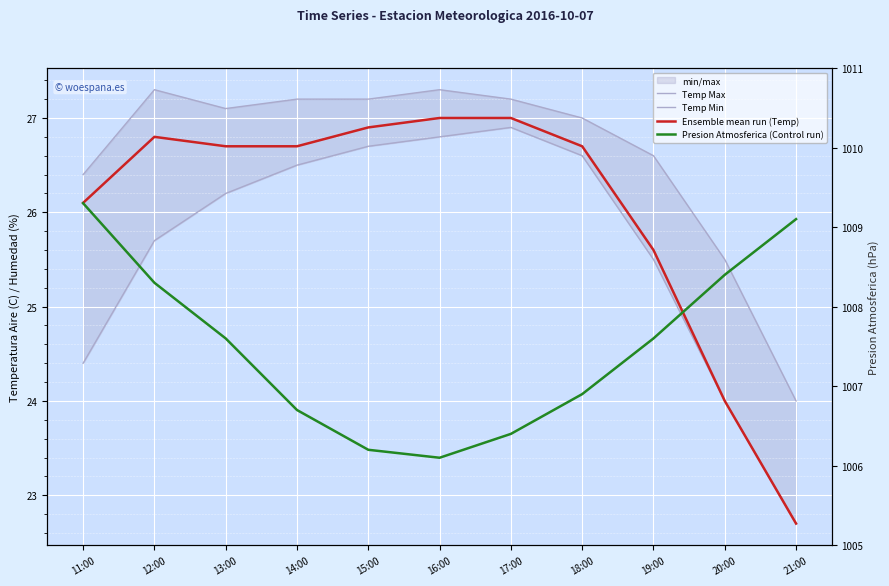

Rank the categories by Ensemble mean run (Temp) value from highest to lowest.

16:00, 17:00, 15:00, 12:00, 13:00, 14:00, 18:00, 11:00, 19:00, 20:00, 21:00